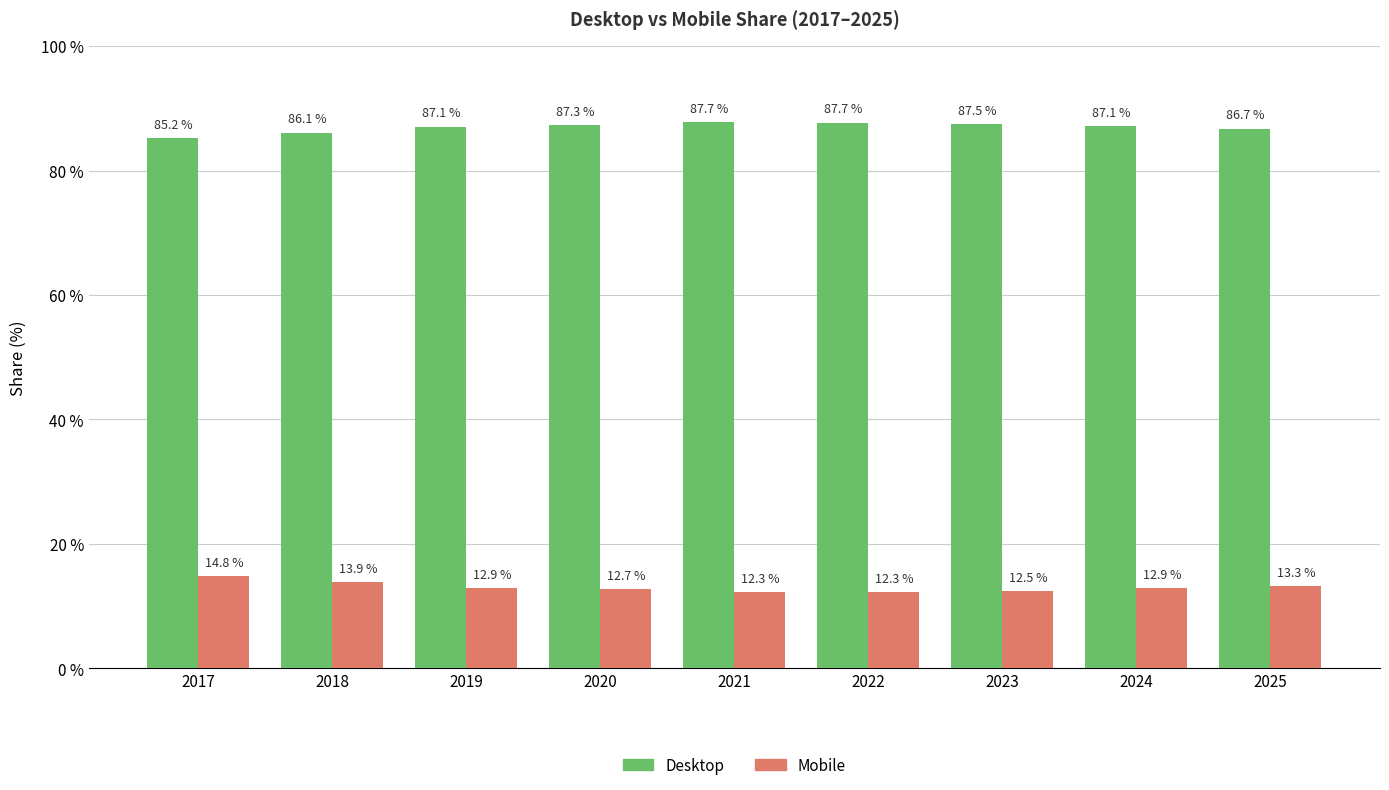

How many data points does each series have?

9